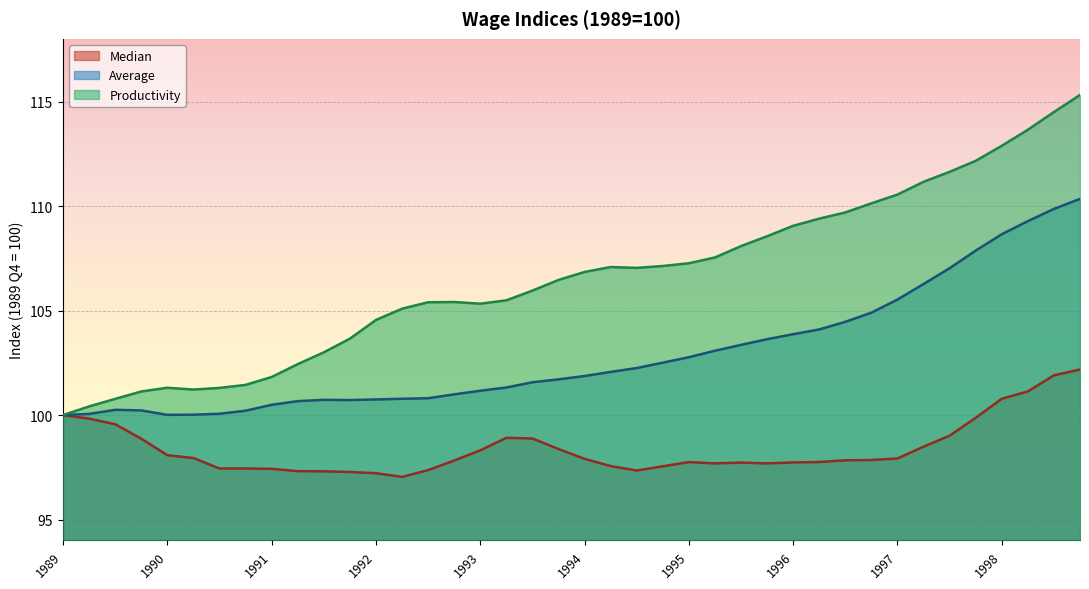

What is the greatest value displayed?

115.3